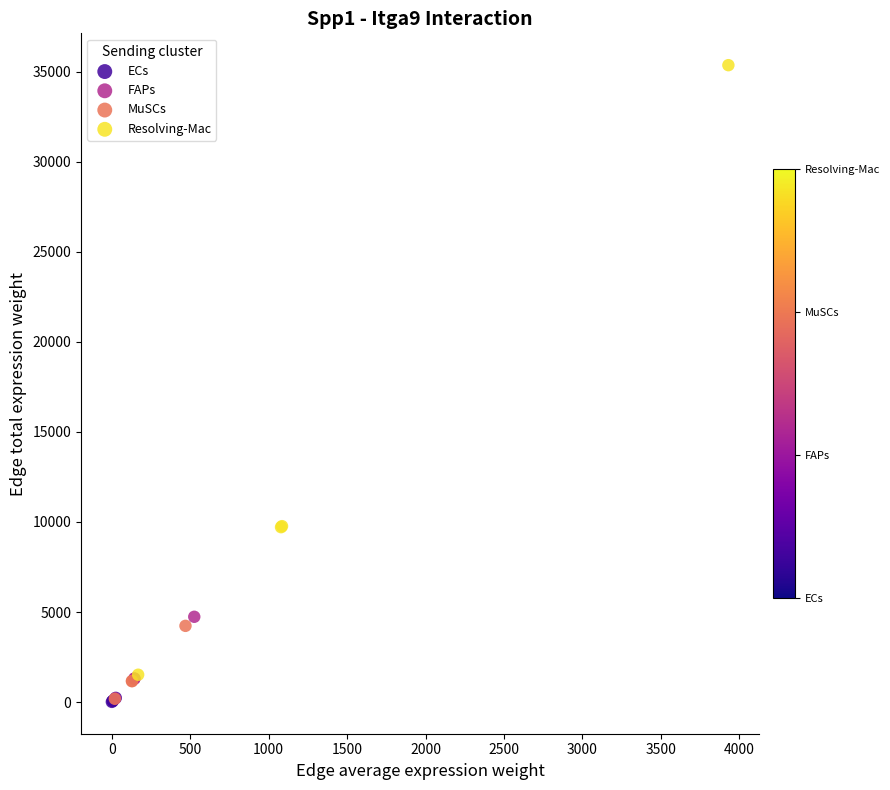

Which series contains the highest Y value?

Resolving-Mac